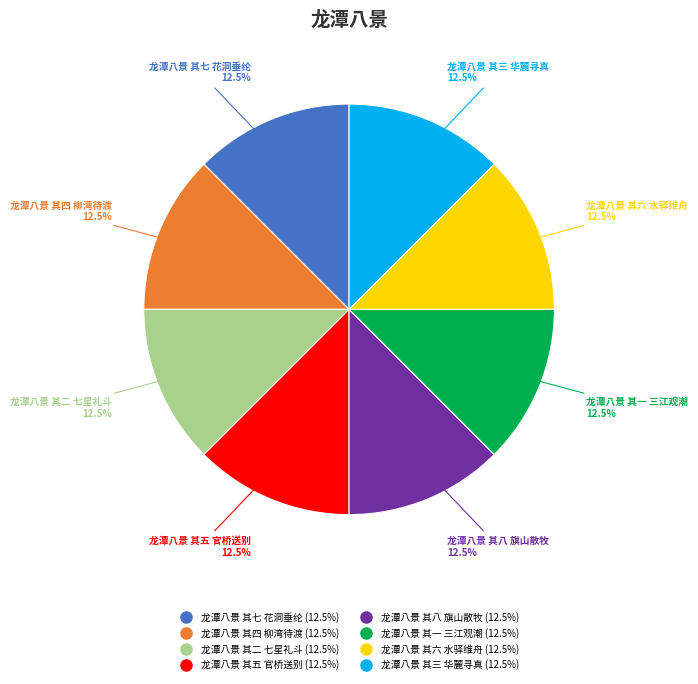

Combined, what portion of the pie is 龙潭八景 其七 花洞垂纶 and 龙潭八景 其一 三江观潮?

25.0%